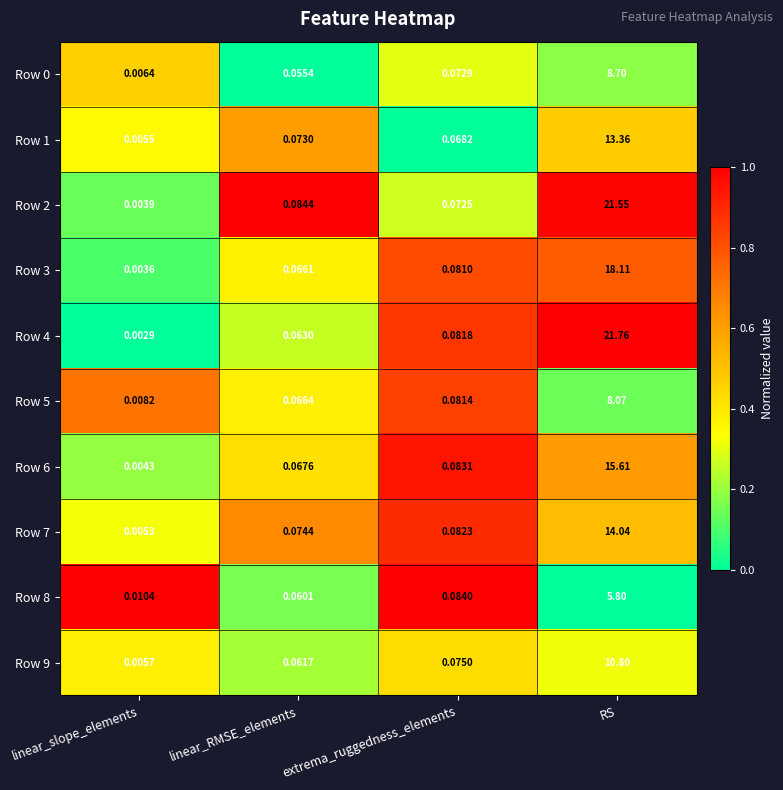

Is the value of Row 4 at linear_RMSE_elements greater than the value of Row 6 at extrema_ruggedness_elements?

No